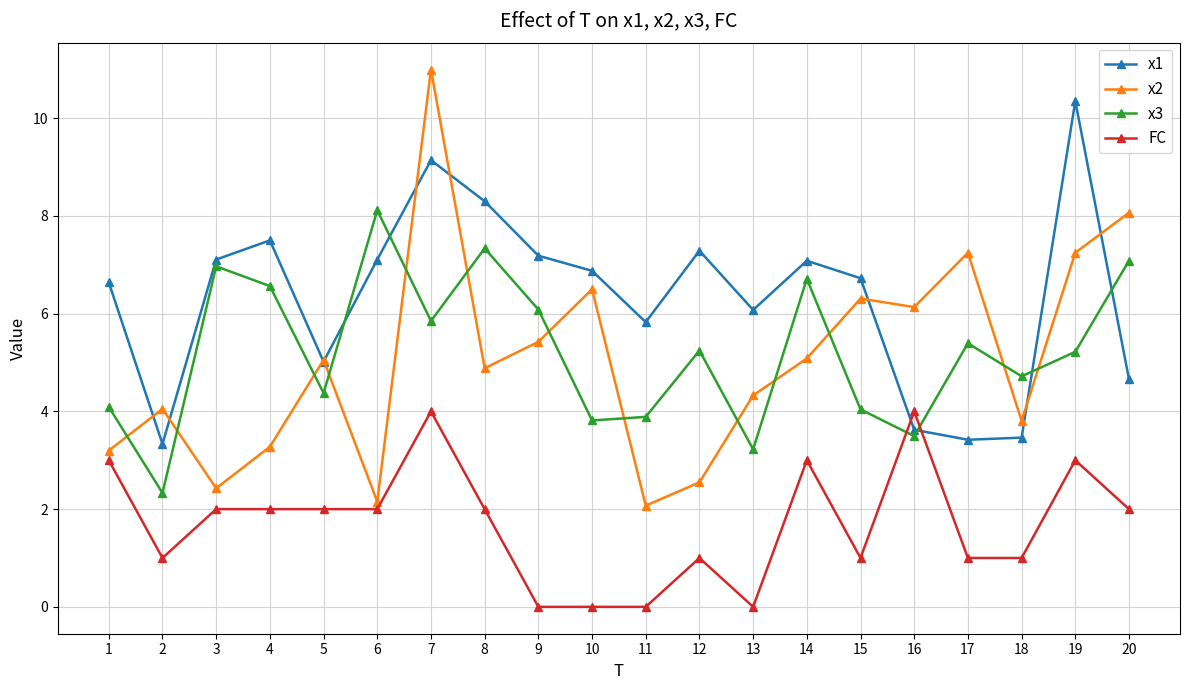

What is the lowest value of the x3 series?

2.3